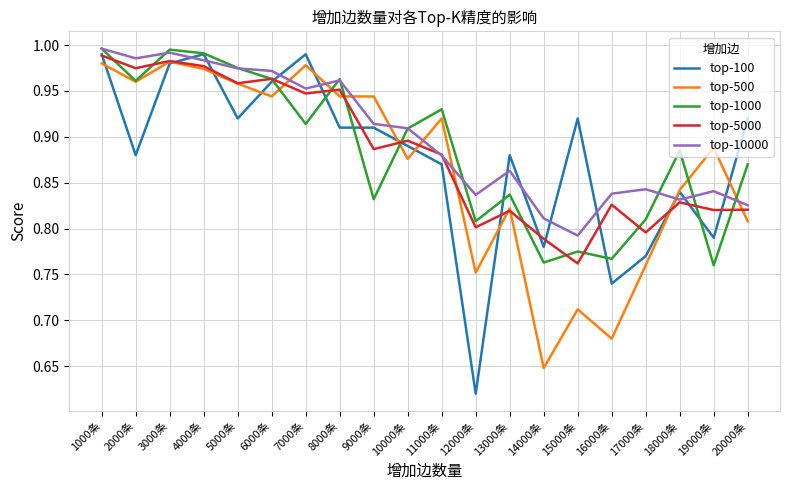

True or false: top-500 has a value of 0.3 at 4000条.

False